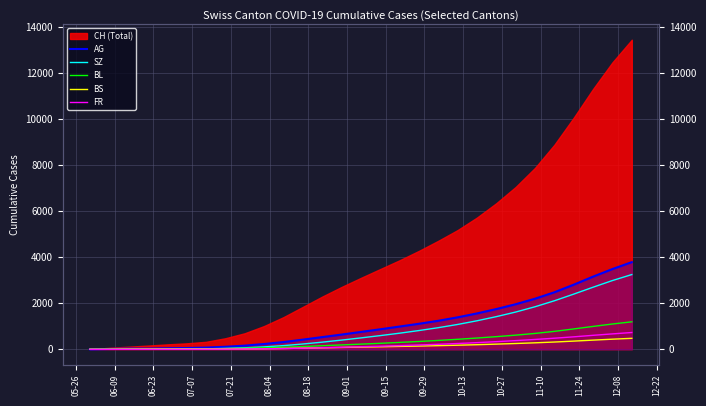

What is the difference between the maximum and minimum values in the AG series?

3790